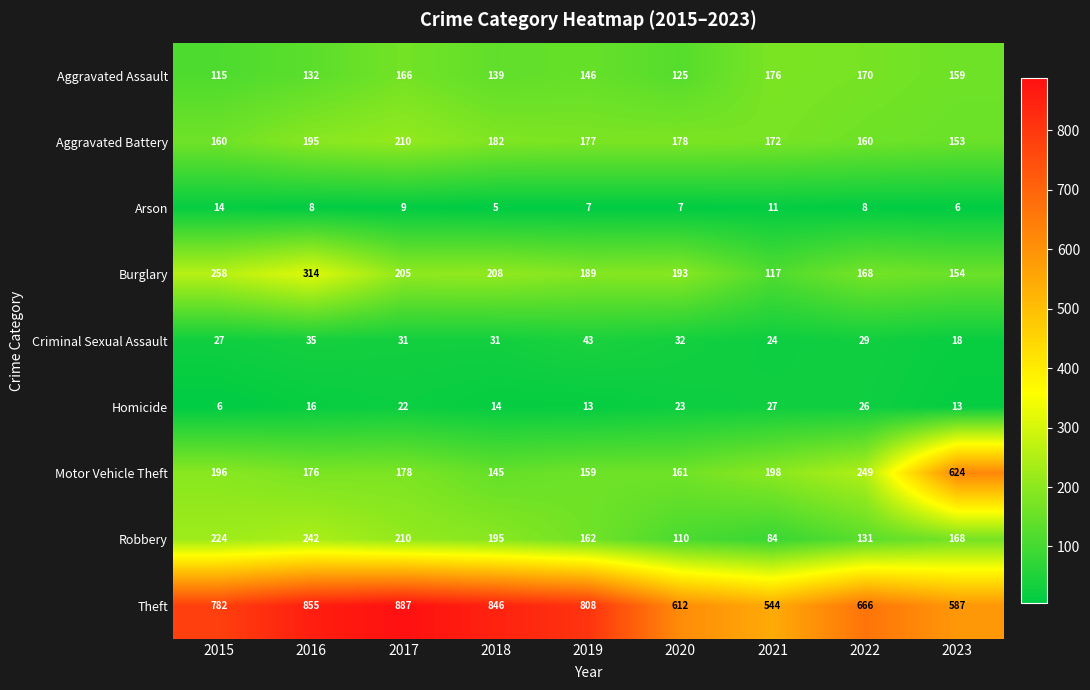

What is the approximate value of Arson at 2021?

11